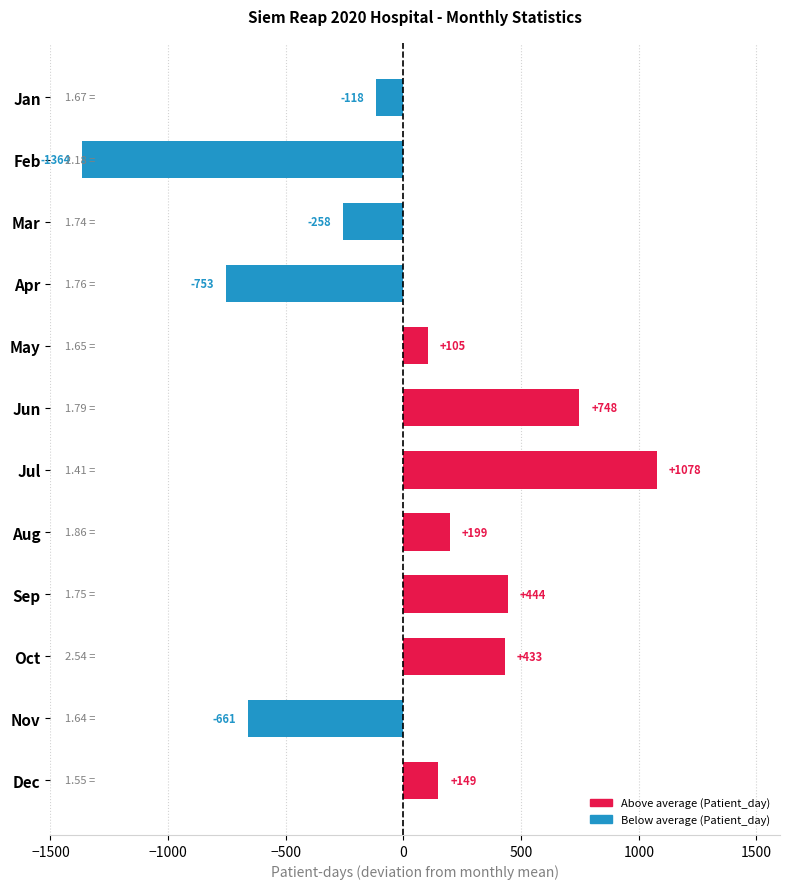

Where is the data nearest to the value -143?

Jan